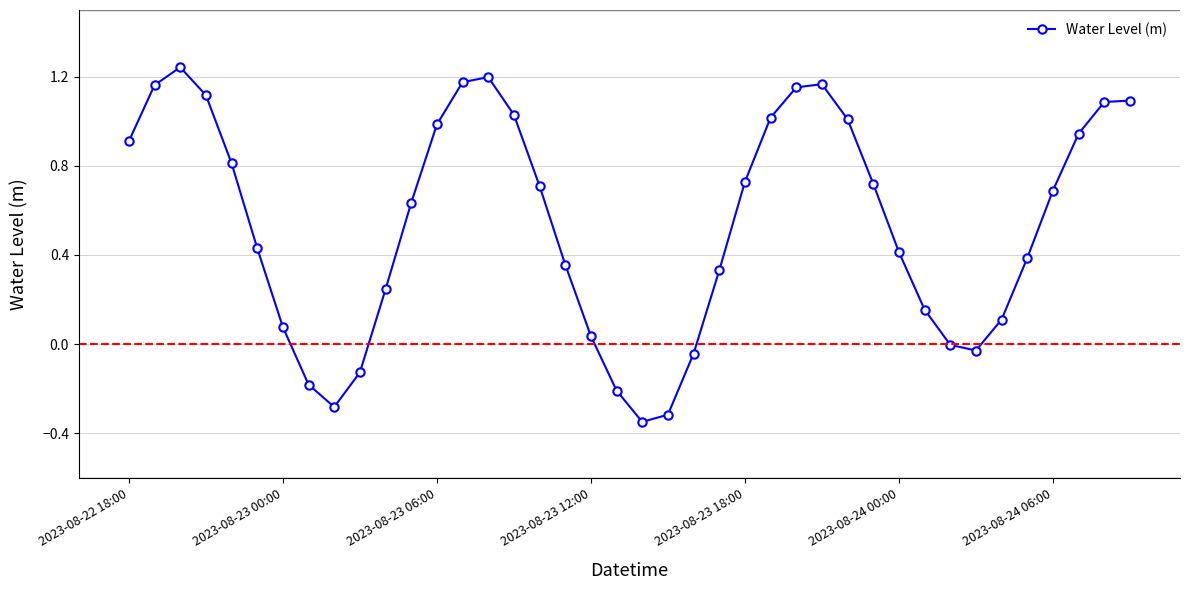

Count the number of data series in this chart.

1